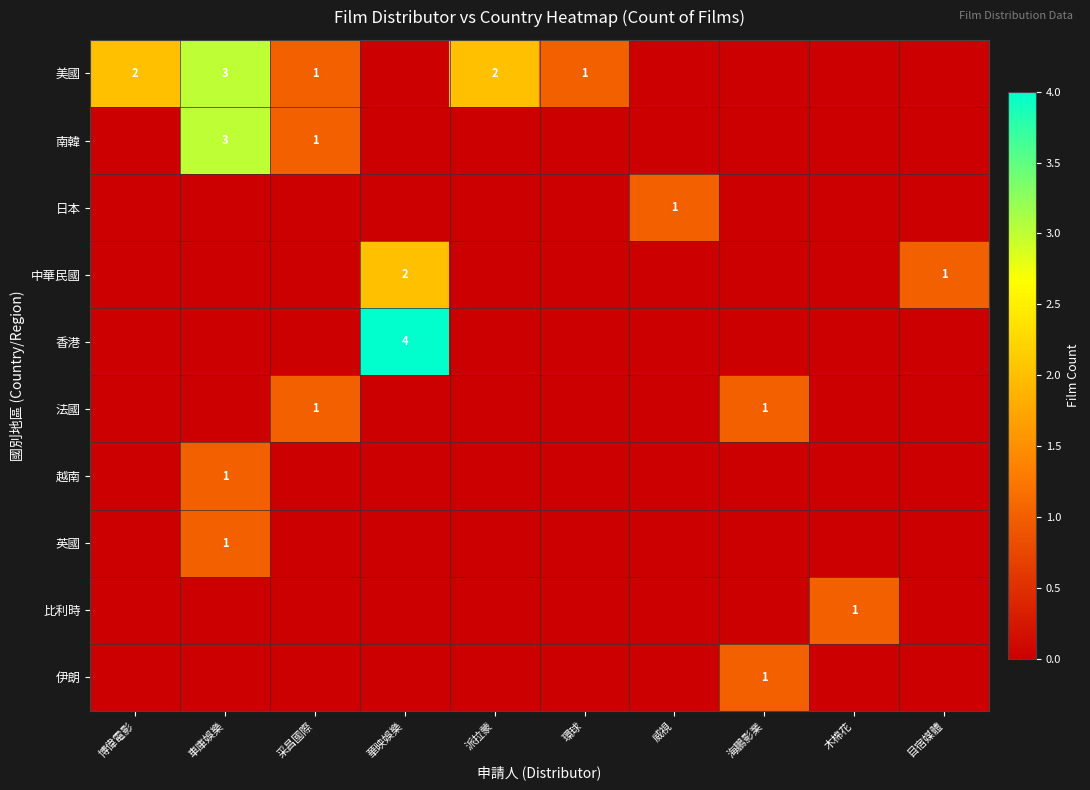

At which category is the sum across all series the highest?

車庫娛樂